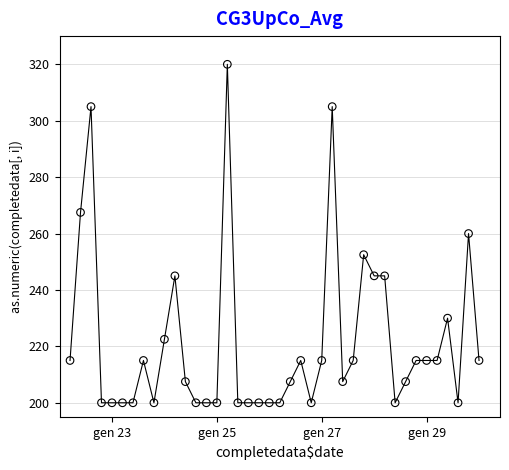

What is the range of Y values (max minus min)?

120.0